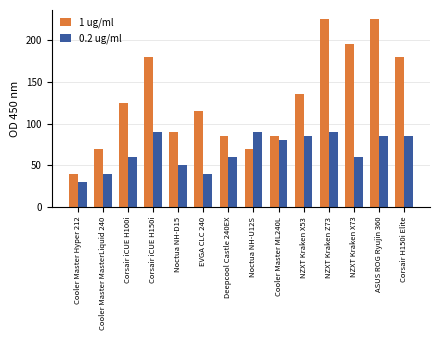

List the series in order of their peak value, lowest first.

0.2 ug/ml, 1 ug/ml